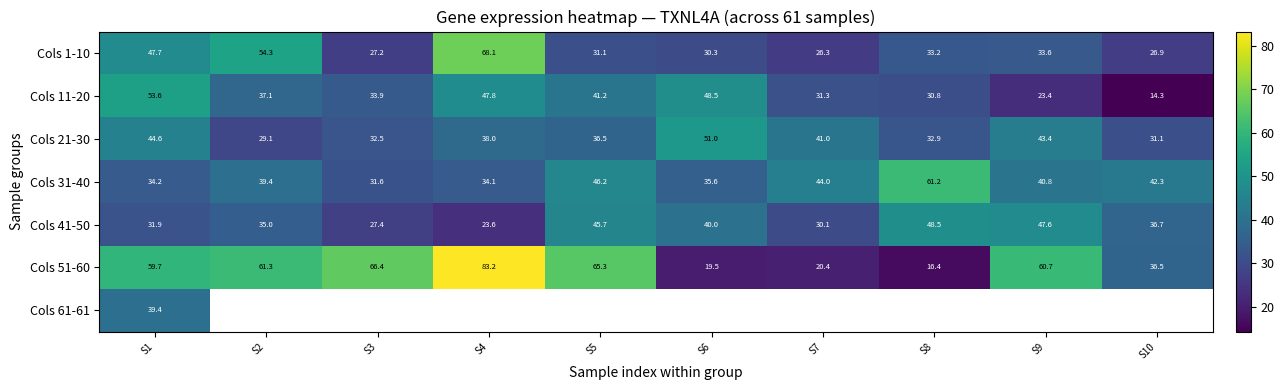

Is the value of Cols 21-30 at S10 greater than the value of Cols 31-40 at S4?

No